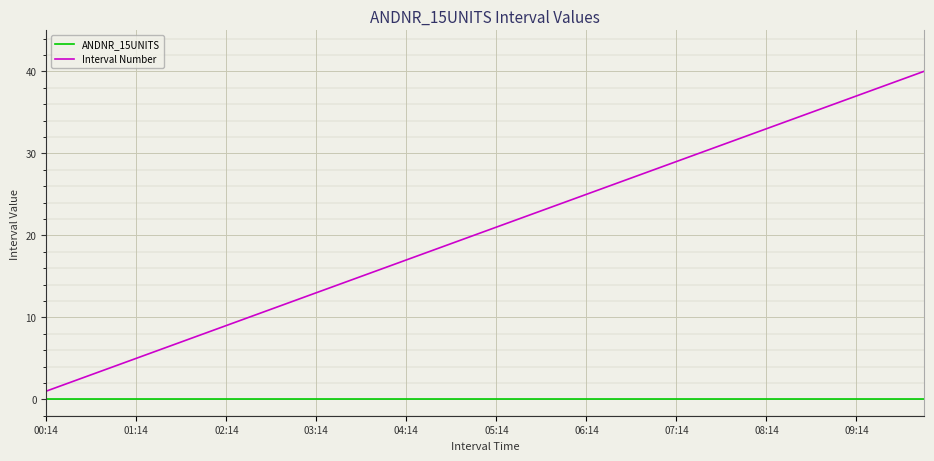

How many lines are shown in the chart?

2